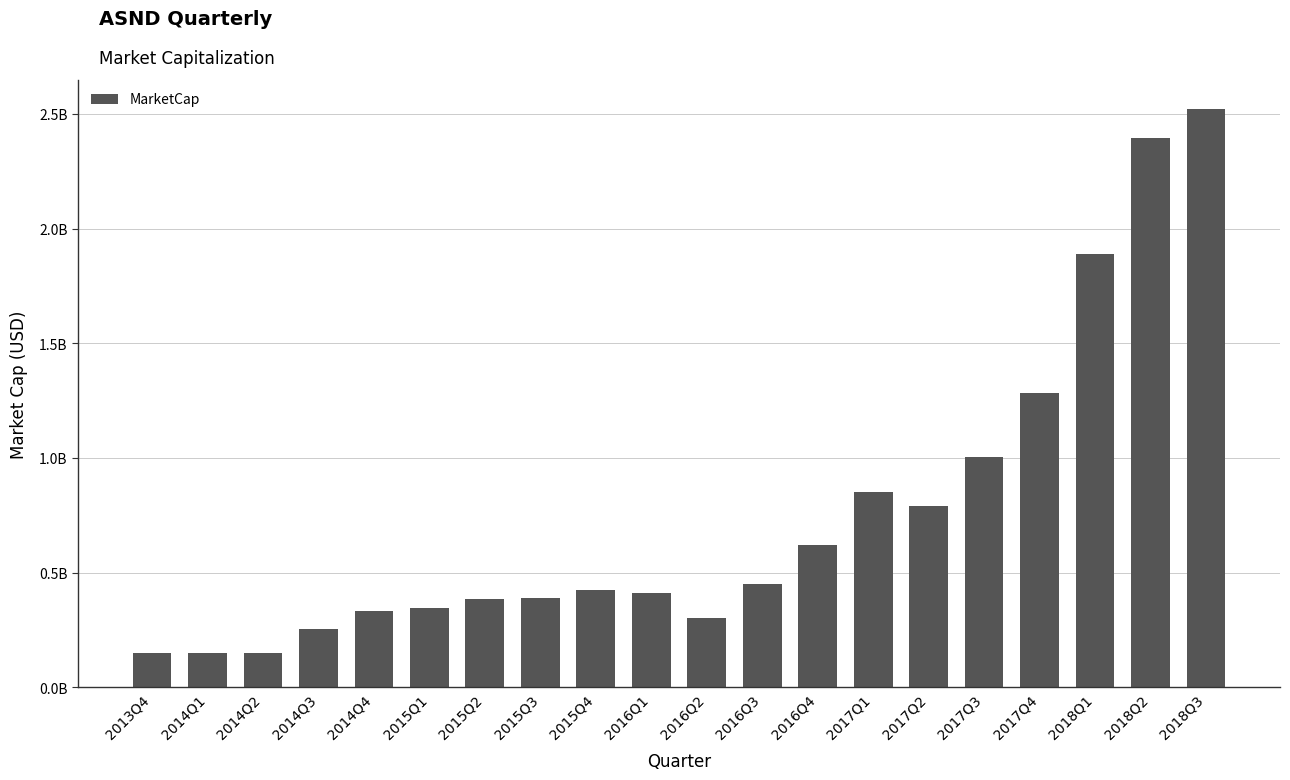

Approximately how many times larger is the value at 2018Q1 compared to 2013Q4?

12.8